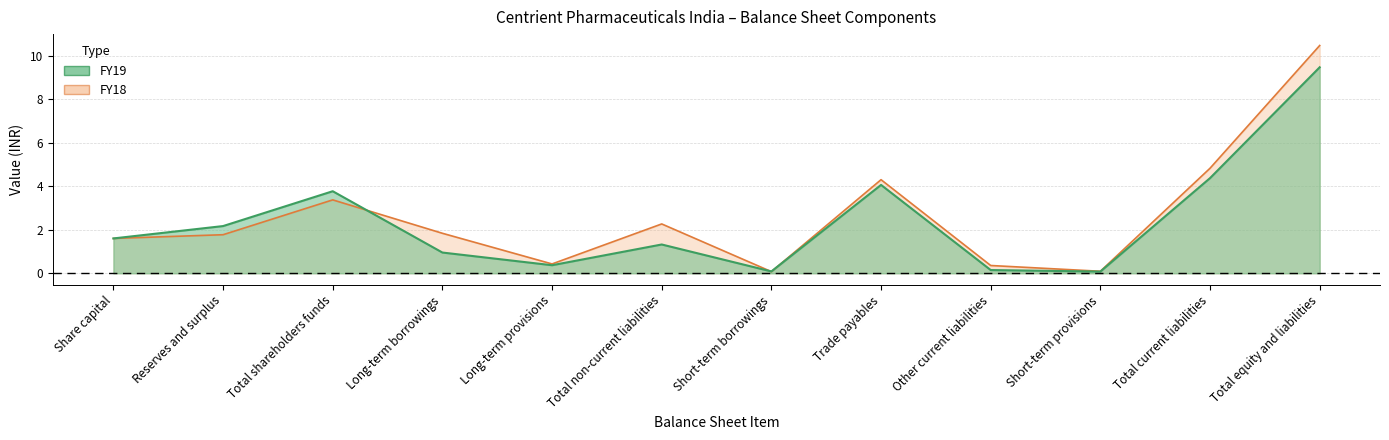

What is the value of the FY19 point at the 6th from the left?

1.3